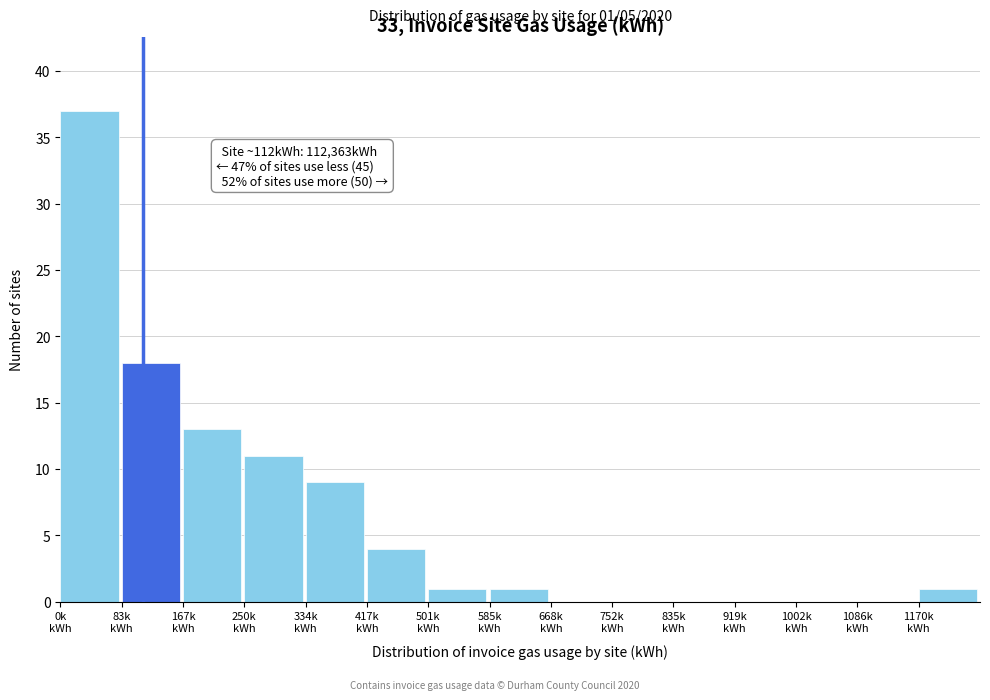

What is the sum of all values?

95